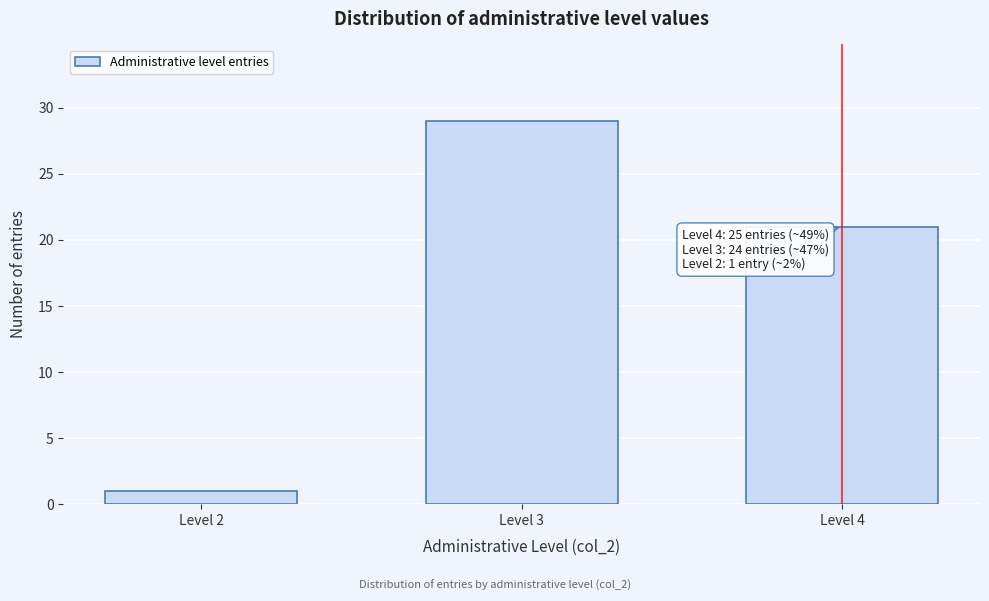

Reading right to left, transcribe all the data shown in this chart.

Level 4=21	Level 3=29	Level 2=1